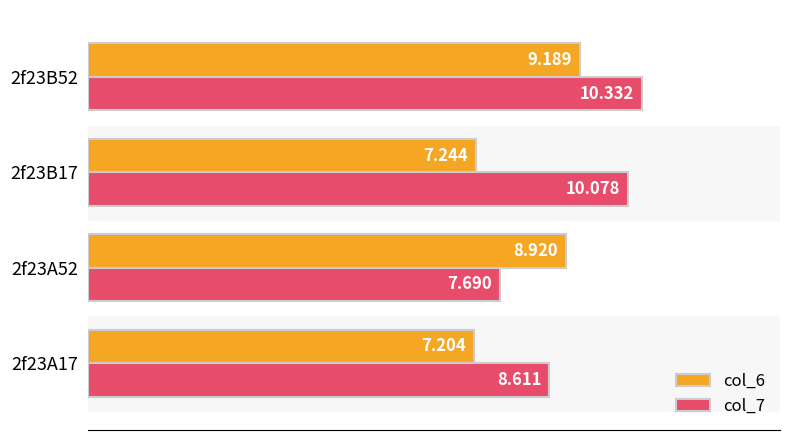

Reading right to left, transcribe all the data shown in this chart.

col_6: 9.2	7.2	8.9	7.2
col_7: 10.3	10.1	7.7	8.6